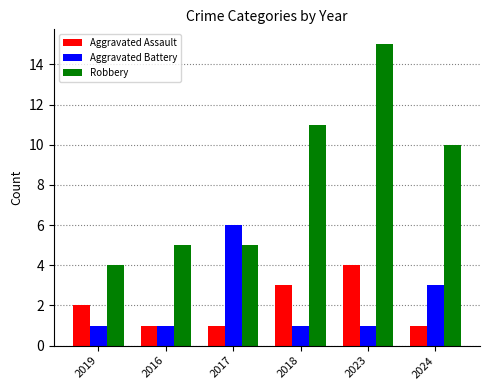

Which category has the highest value in the Robbery series?

2023